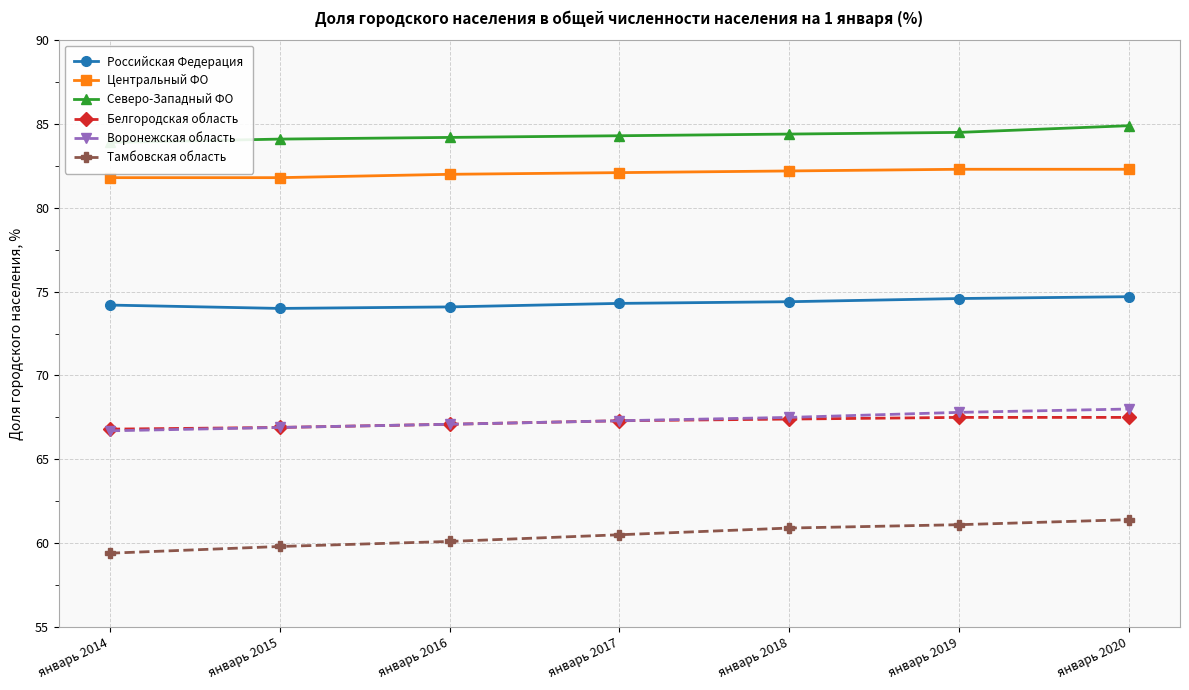

What is the sum of the Белгородская область values at январь 2019 and январь 2014?

134.3